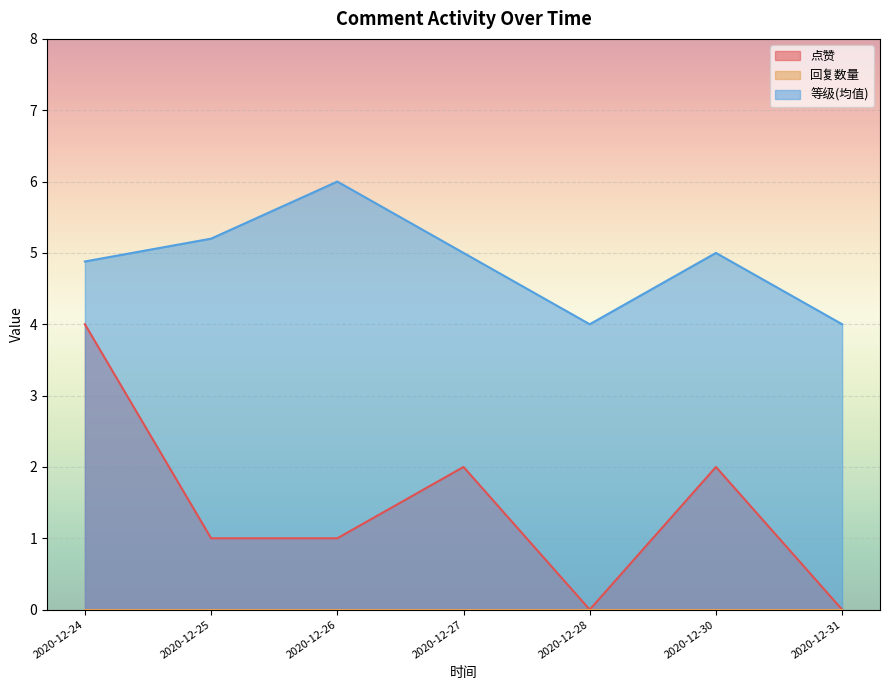

True or false: 回复数量 has more than 0 points higher than both neighbors.

False